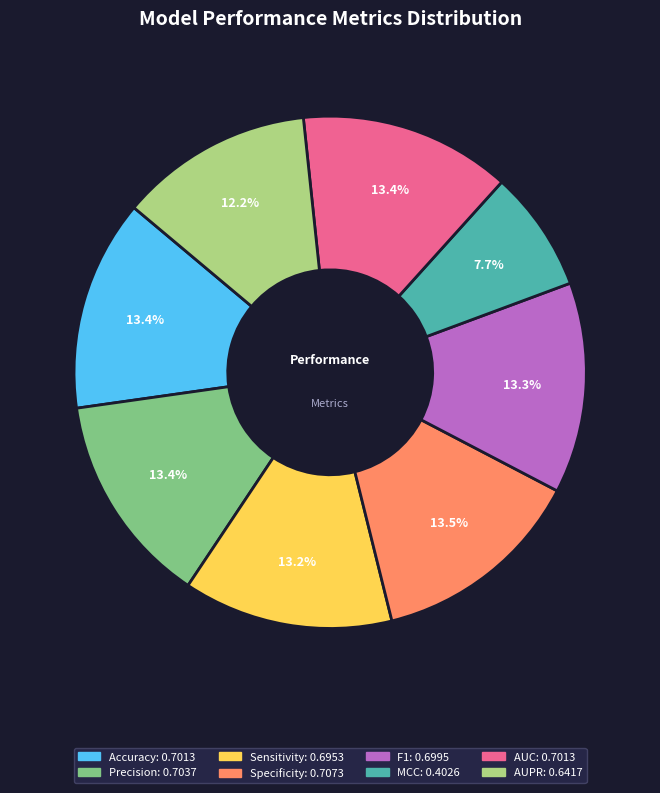

Which category has the smallest portion of the pie?

MCC